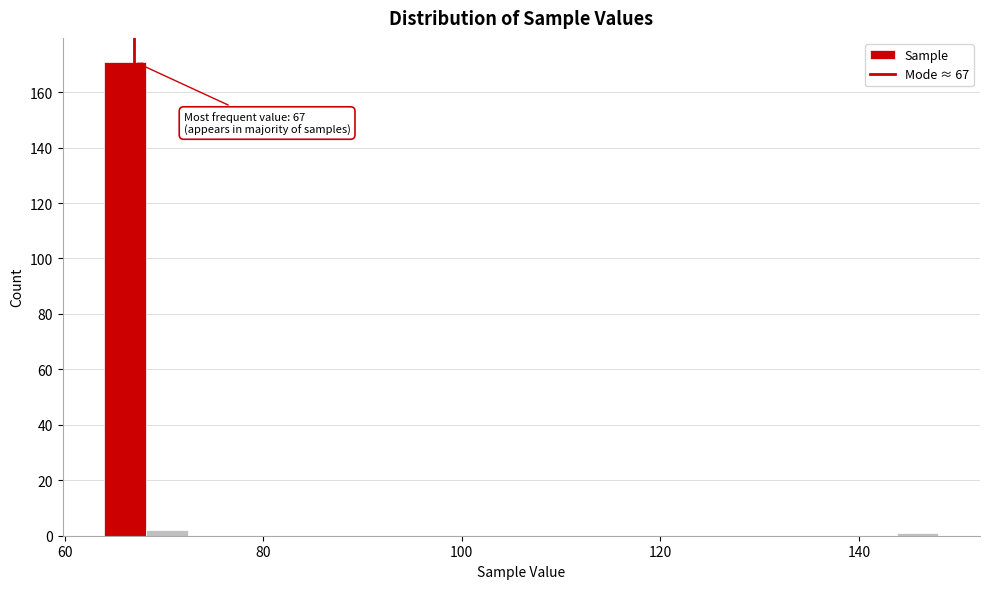

Around what value on the x-axis is the tallest bar? Give the approximate position of its centre, as read against the axis.

66